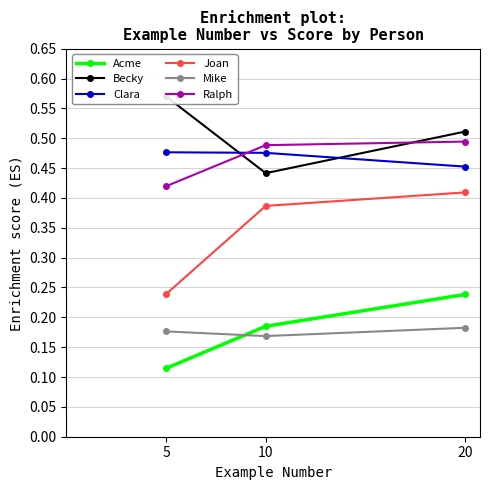

What is the value of the Clara point at the 1st from the left?

0.5